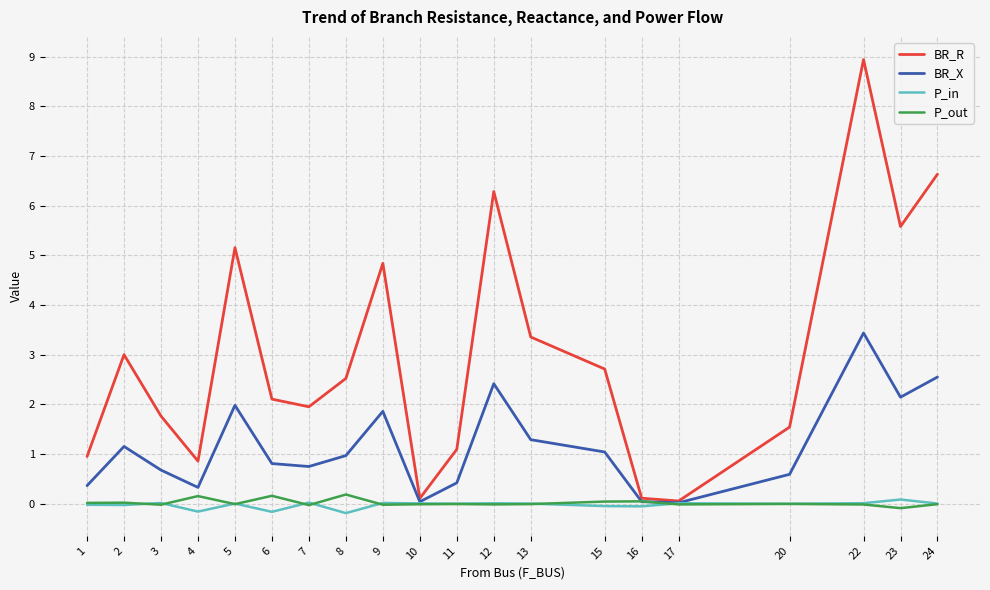

What is the maximum value shown in the chart?

8.9